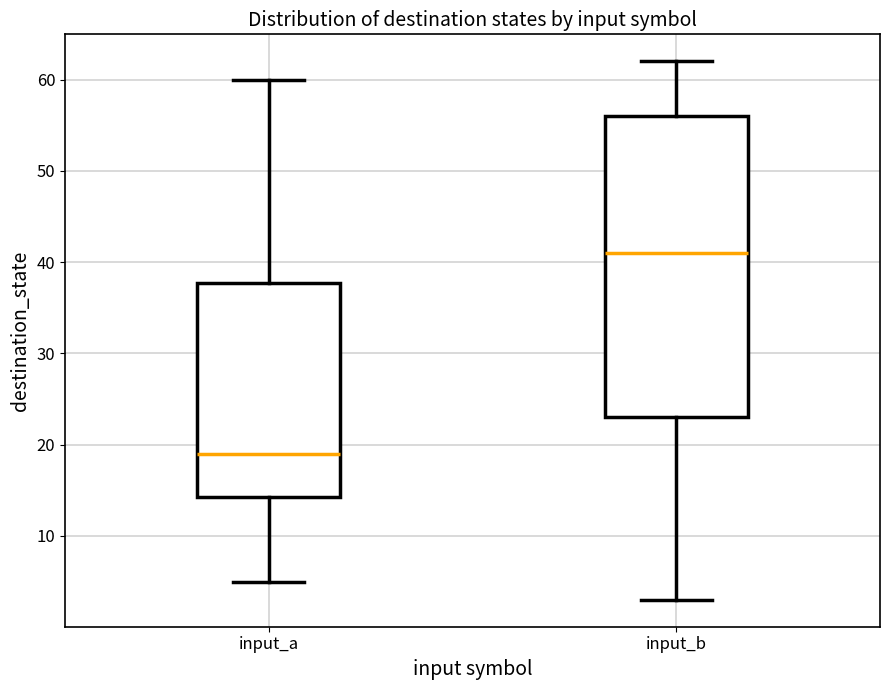

Where does the median line of the box for input_b sit on the y-axis? The values are not printed on the chart, so give them approximately, as read against the axis.

41